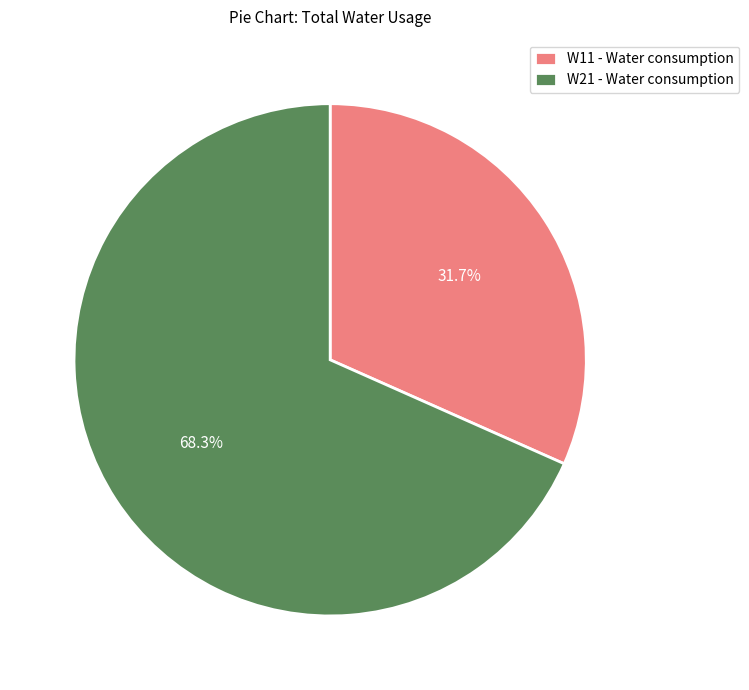

To the nearest percent, what is the average slice percentage?

50%